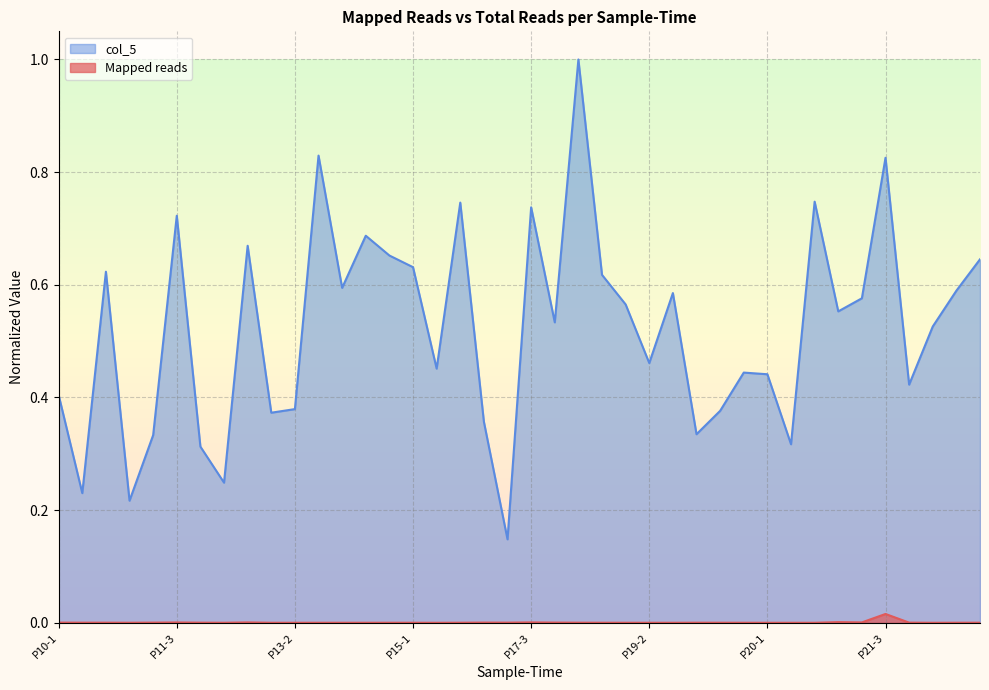

At which category does Mapped reads reach its first local valley?

P11-1